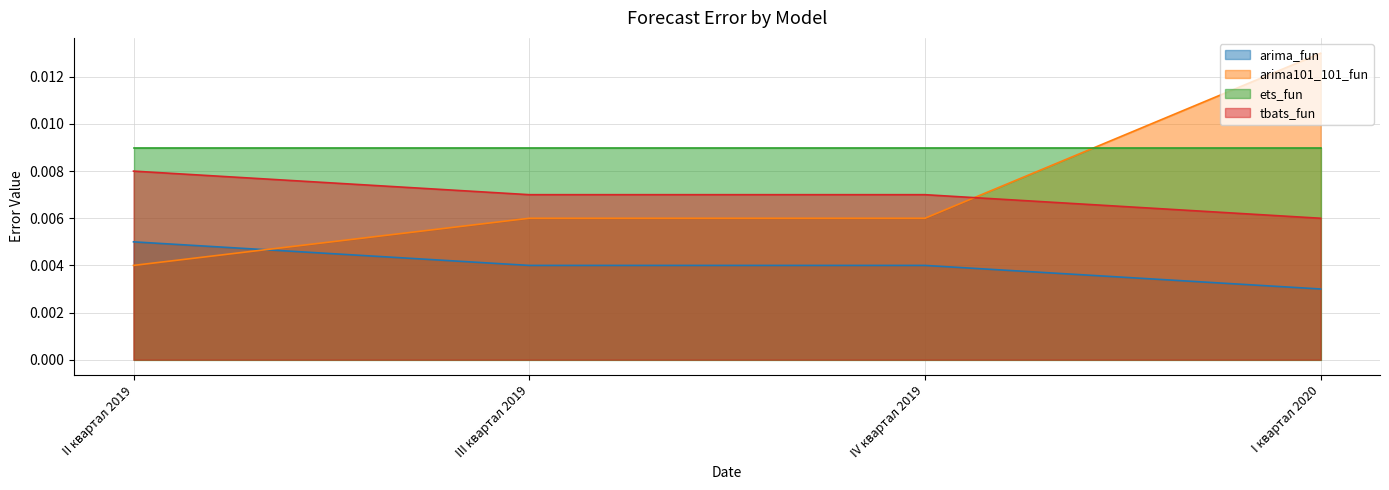

Does the chart display data point markers on the line(s)?

No